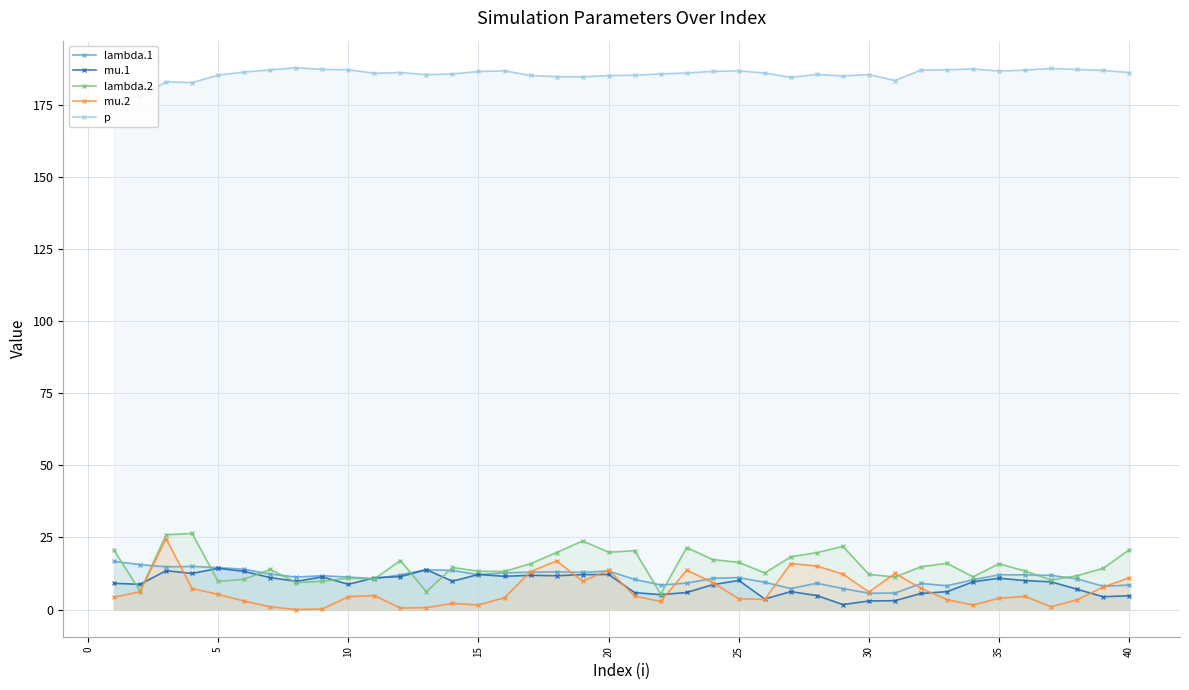

Which series has the largest total across all categories?

p